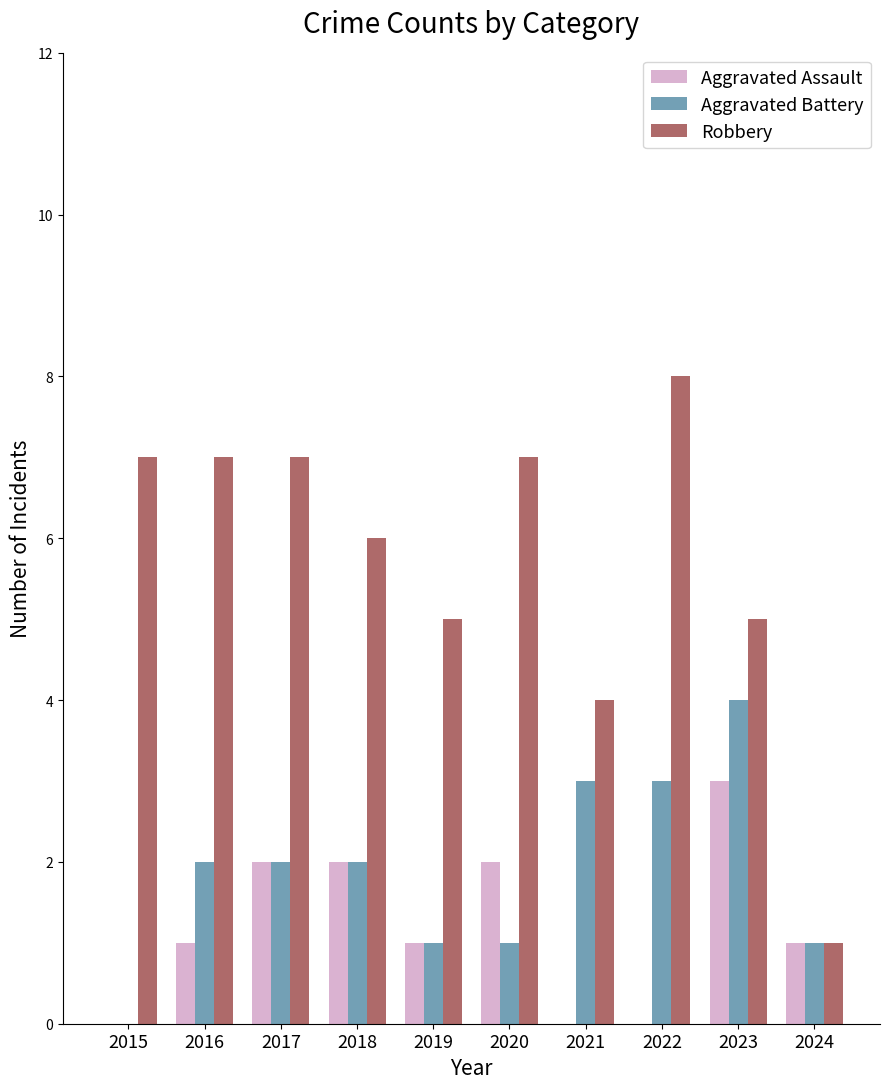

At which category is the sum across all series the highest?

2023